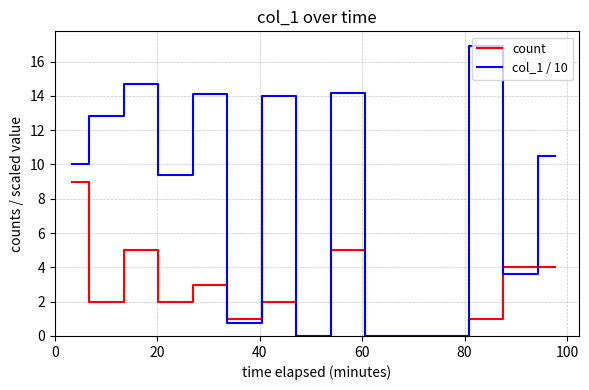

How many lines are shown in the chart?

2